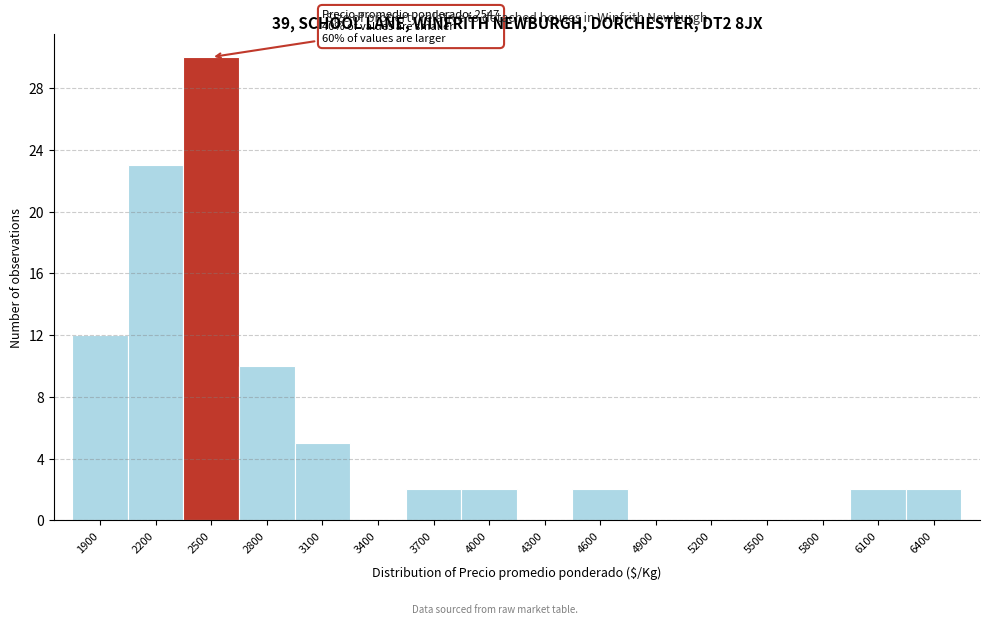

Reading left to right, transcribe all the data shown in this chart.

1900=12	2200=23	2500=30	2800=10	3100=5	3400=0	3700=2	4000=2	4300=0	4600=2	4900=0	5200=0	5500=0	5800=0	6100=2	6400=2